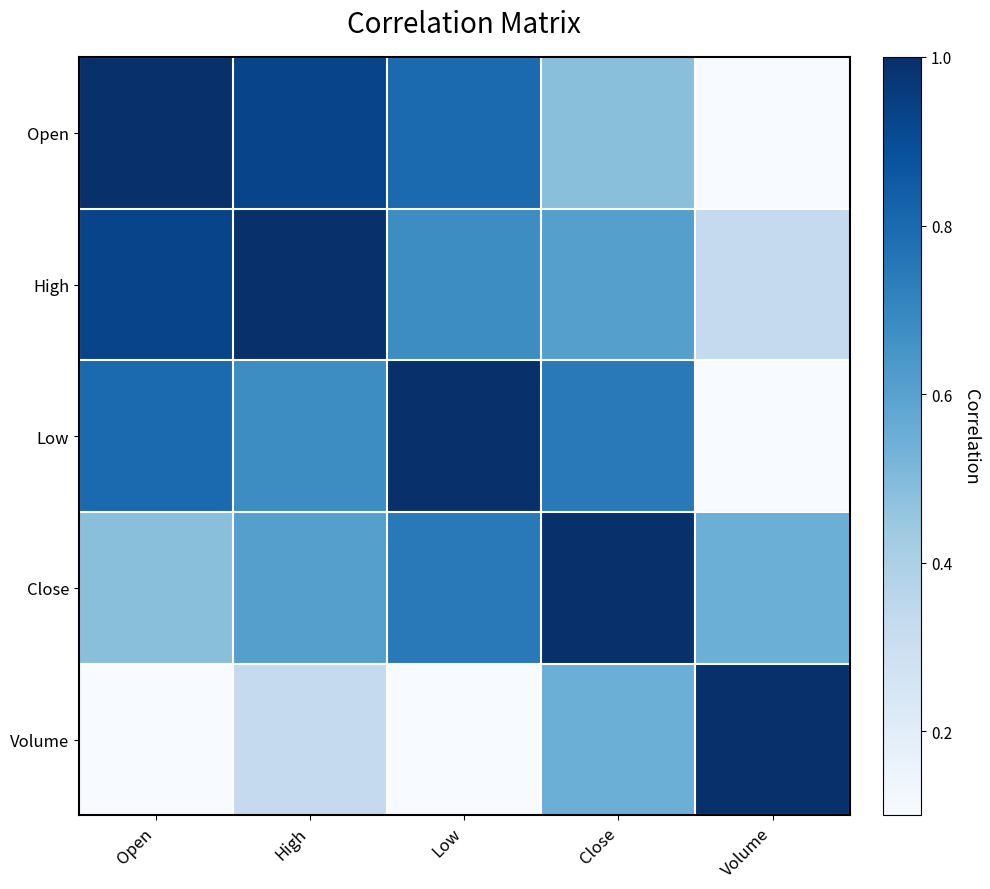

What is the spread (max minus min) of values at Low?

1.0